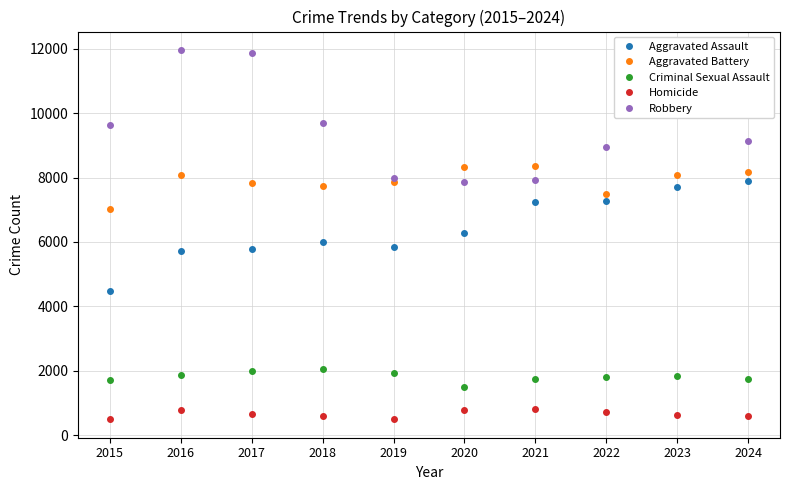

What is the sum of all Aggravated Assault values?

64226